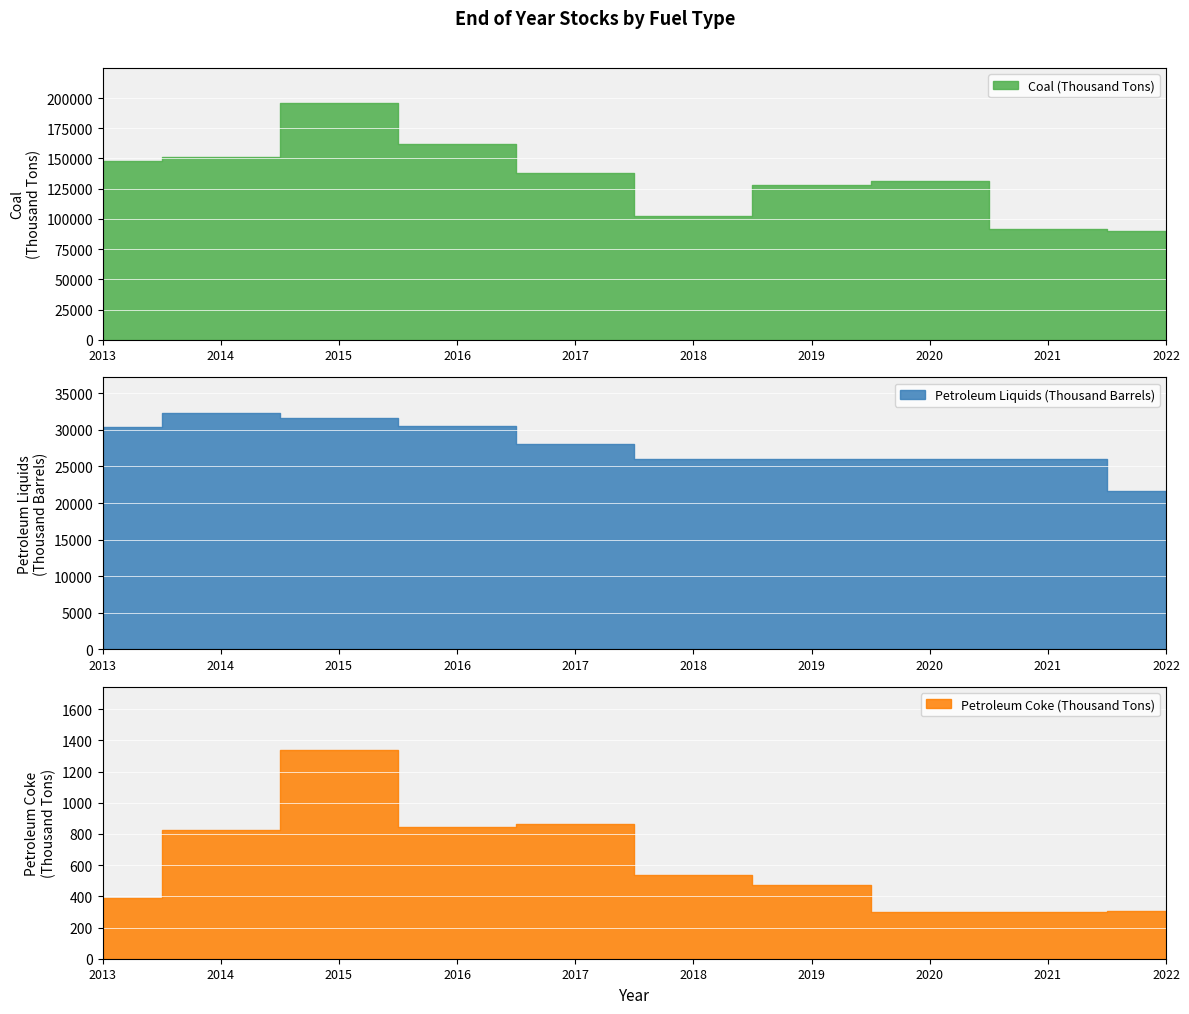

At 2020, list the series in order from smallest to largest.

Petroleum Coke (Thousand Tons), Petroleum Liquids (Thousand Barrels), Coal (Thousand Tons)